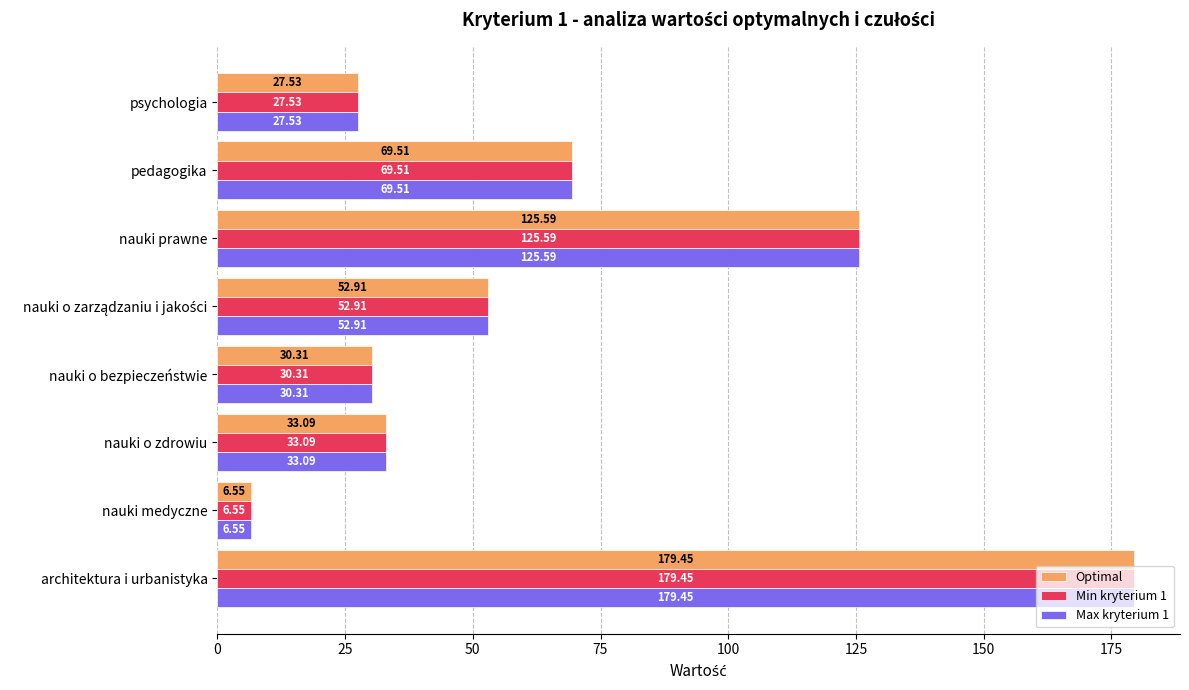

What is the difference between the maximum and minimum values in the Min kryterium 1 series?

172.9